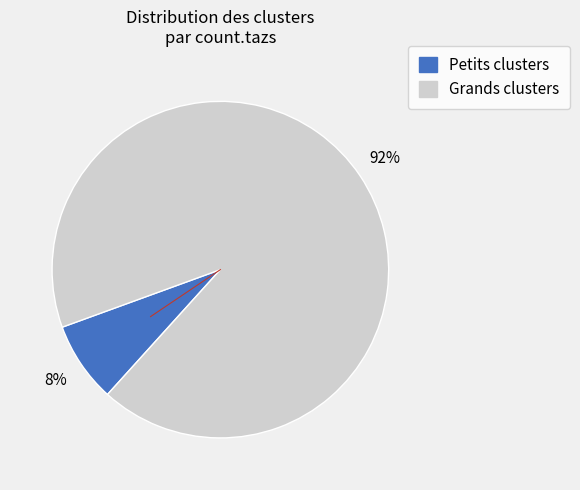

To the nearest percent, what is the average slice percentage?

50%